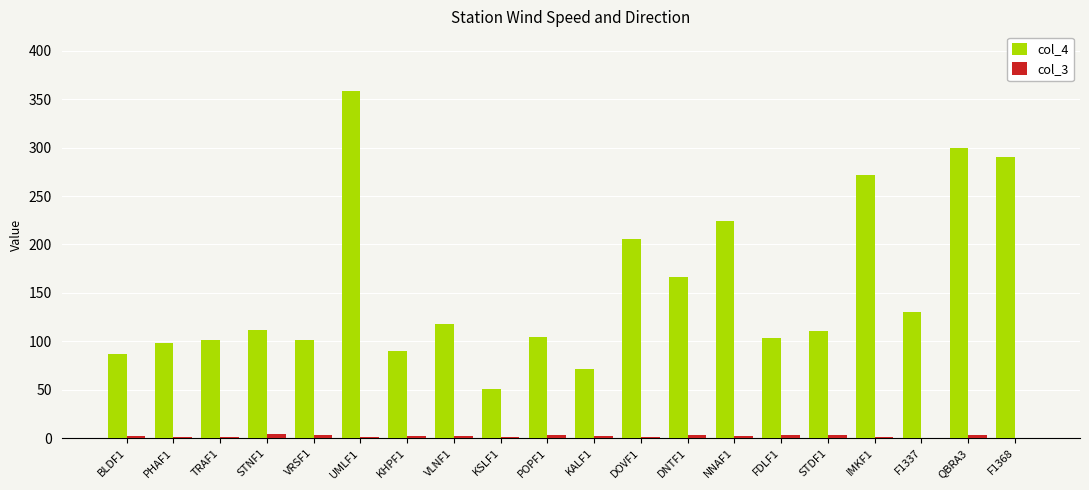

The value of col_4 at POPF1 is 104.3. True or false?

True